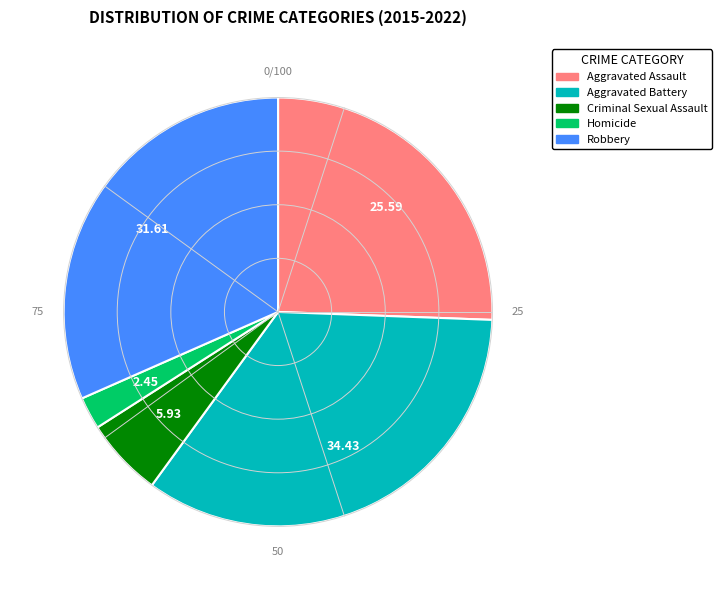

Combined, do Aggravated Battery and Robbery account for over 50%?

Yes